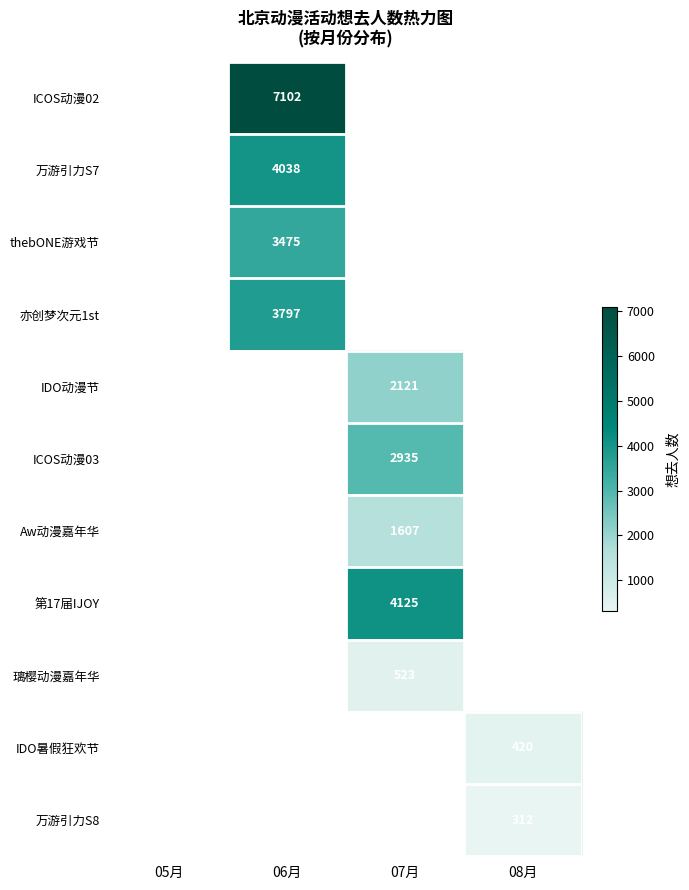

Is it true that Aw动漫嘉年华 equals 1607 at 07月?

True